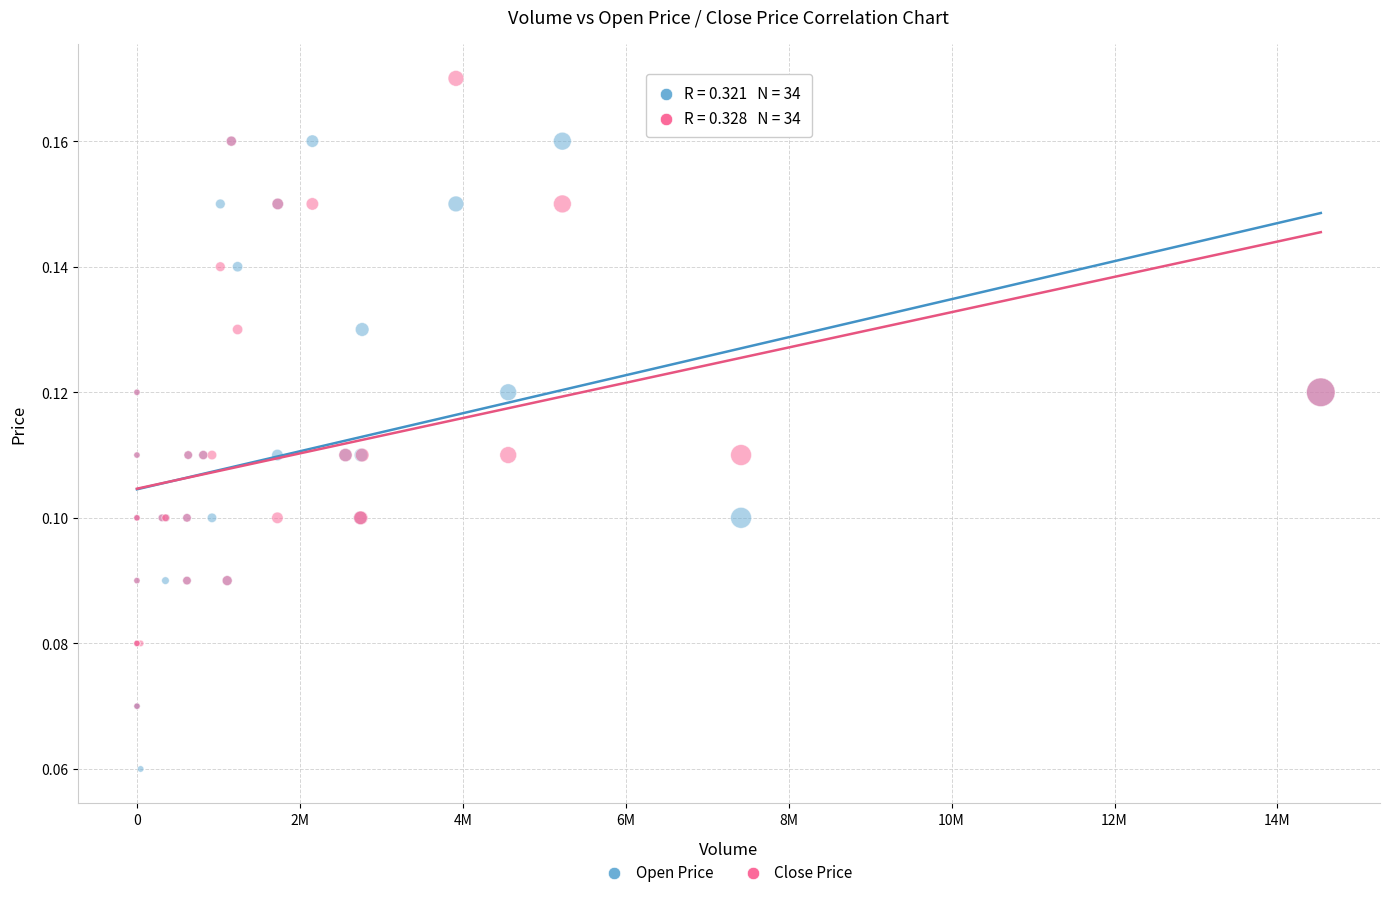

Which series contains the highest Y value?

Close Price